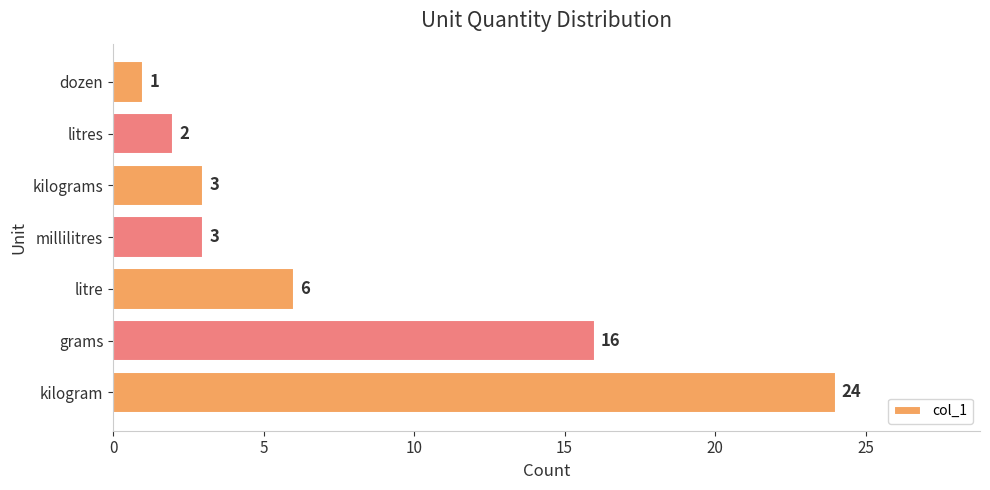

What is the difference between the maximum and minimum values?

23